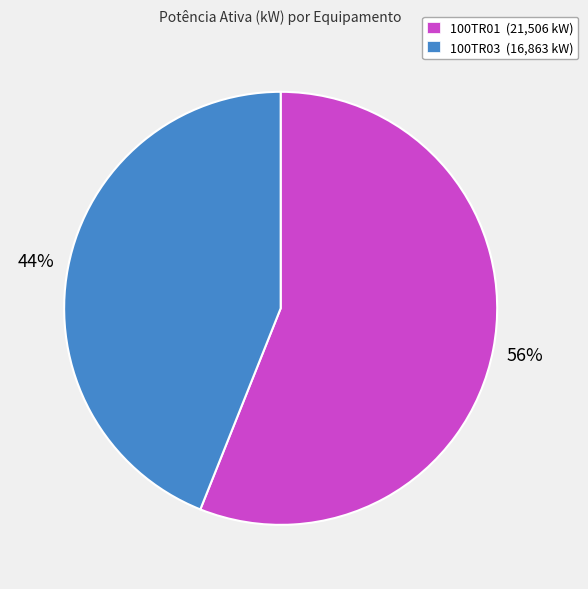

Rank the categories by value from highest to lowest.

100TR01, 100TR03